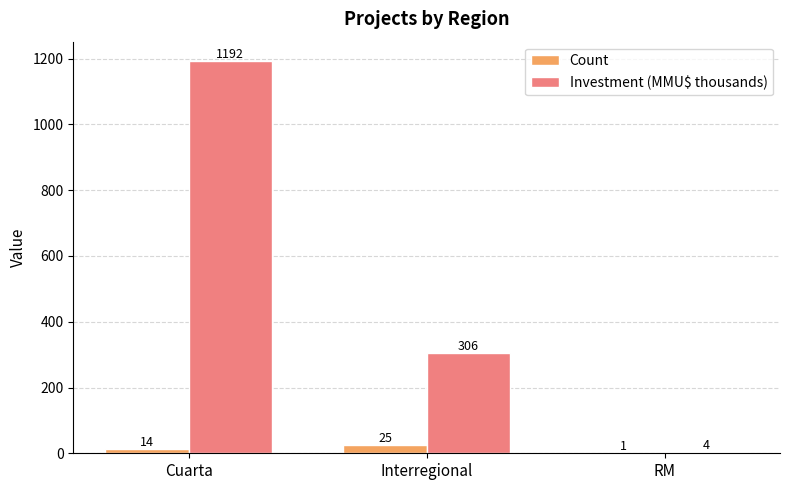

What value does the Count series have at RM?

1.0